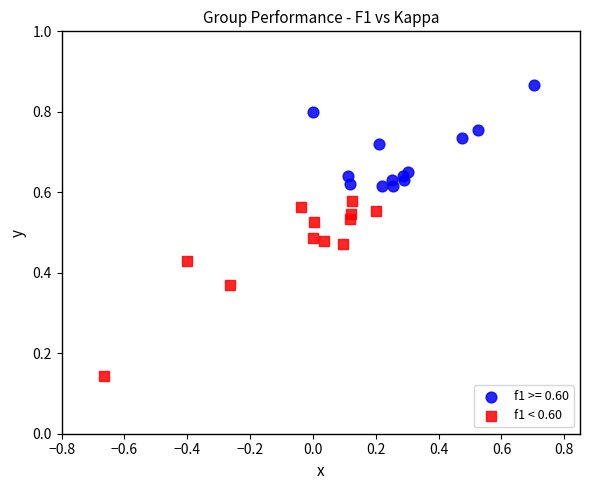

Which series contains the highest Y value?

f1 >= 0.60